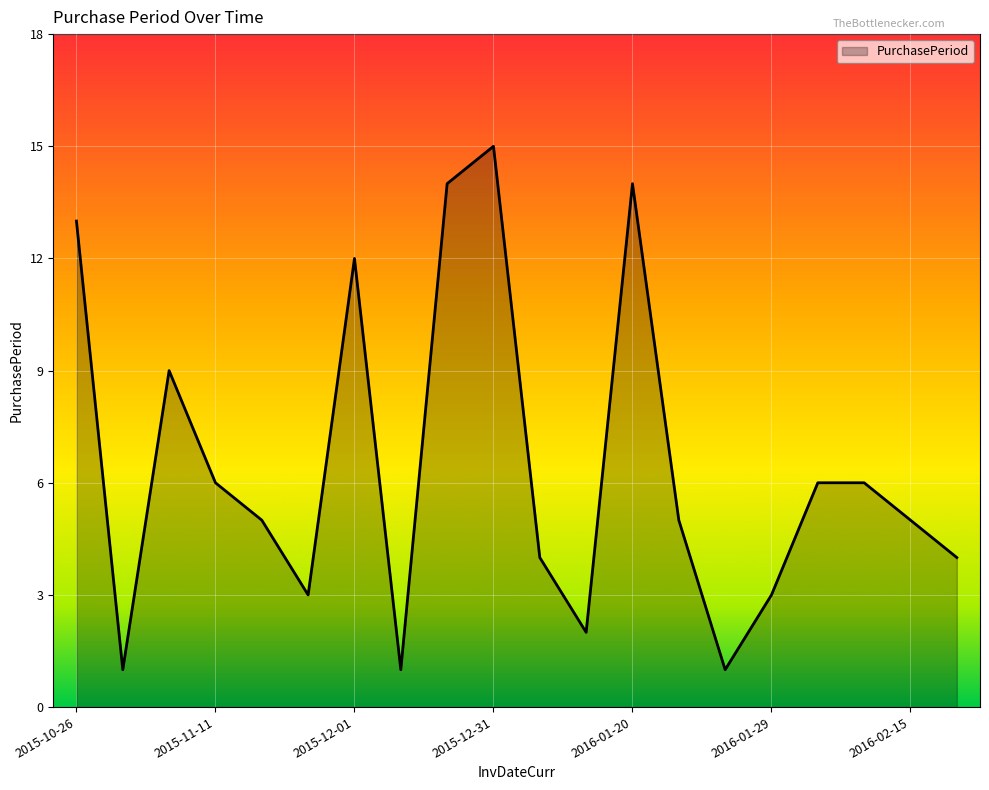

Reading left to right, what are all the values shown in this chart?

13	1	9	6	5	3	12	1	14	15	4	2	14	5	1	3	6	6	5	4